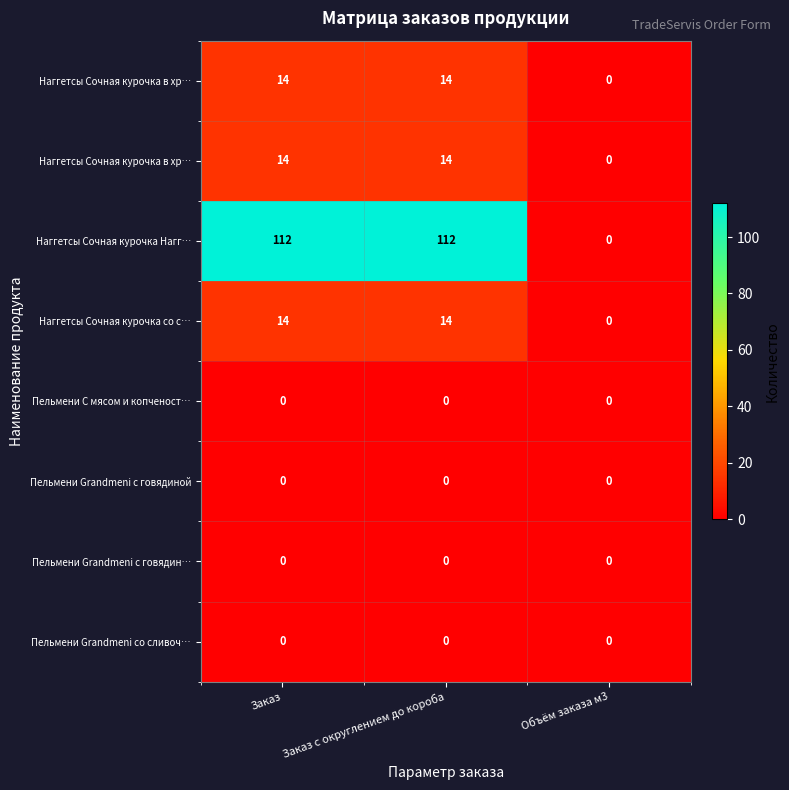

Between Заказ с округлением до короба and Заказ, which is larger?

Заказ с округлением до короба